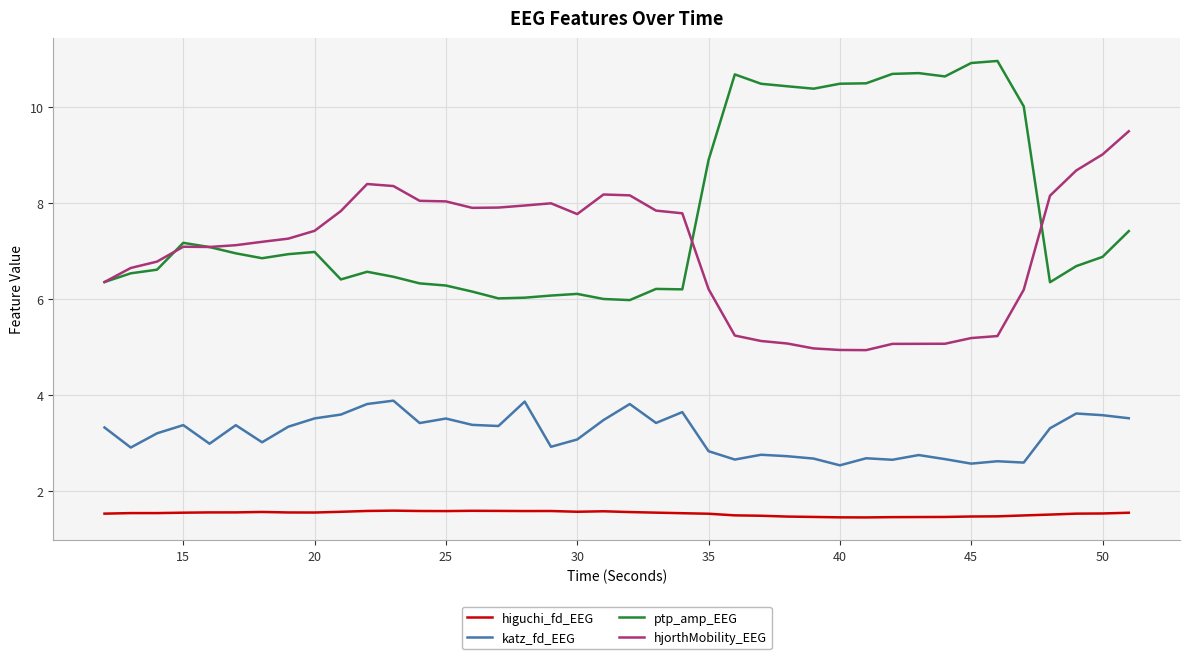

What is the lowest value of the hjorthMobility_EEG series?

4.9